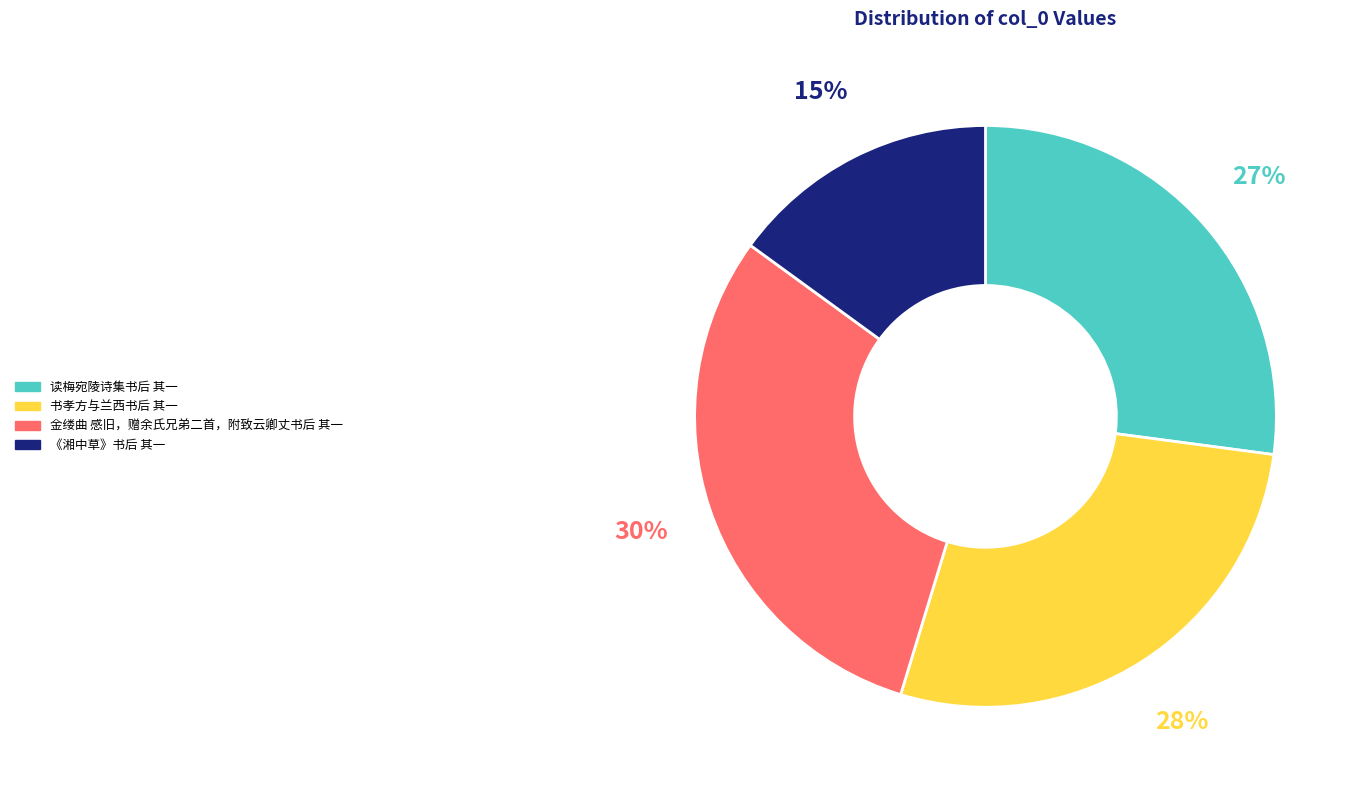

Combined, do 读梅宛陵诗集书后 其一 and 《湘中草》书后 其一 account for over 50%?

No